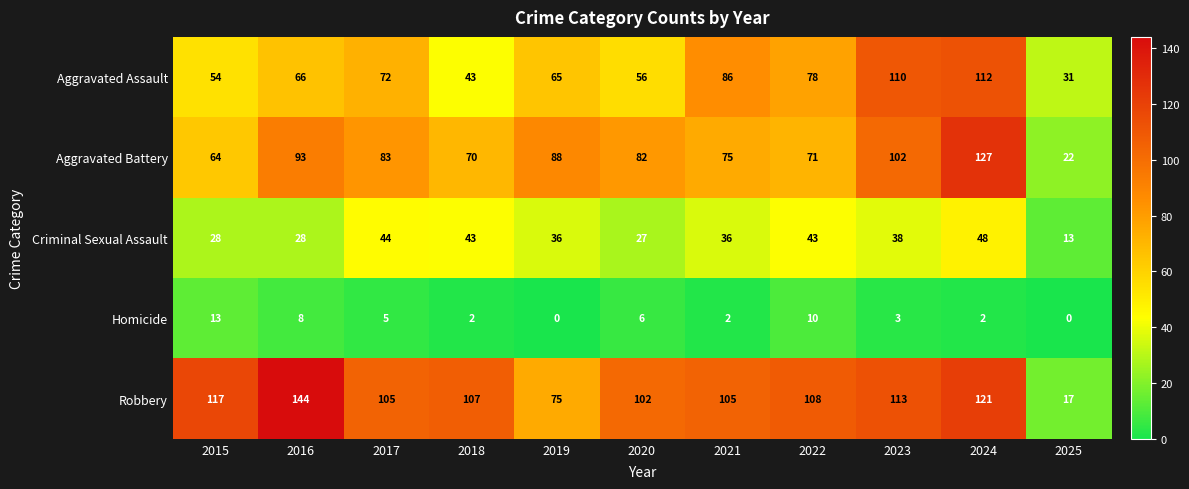

What is the sum of all Homicide values?

51